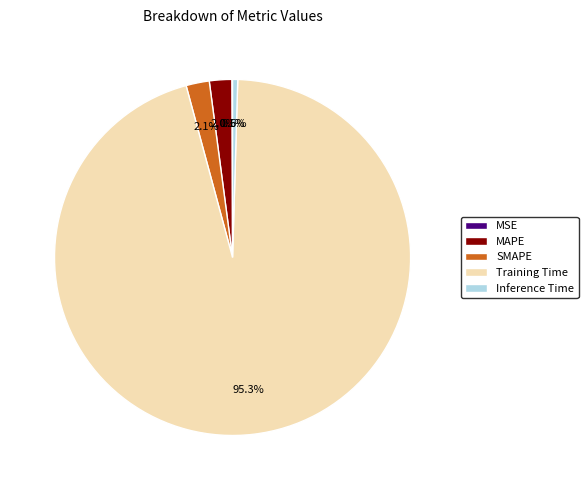

Which slice is the largest?

Training Time